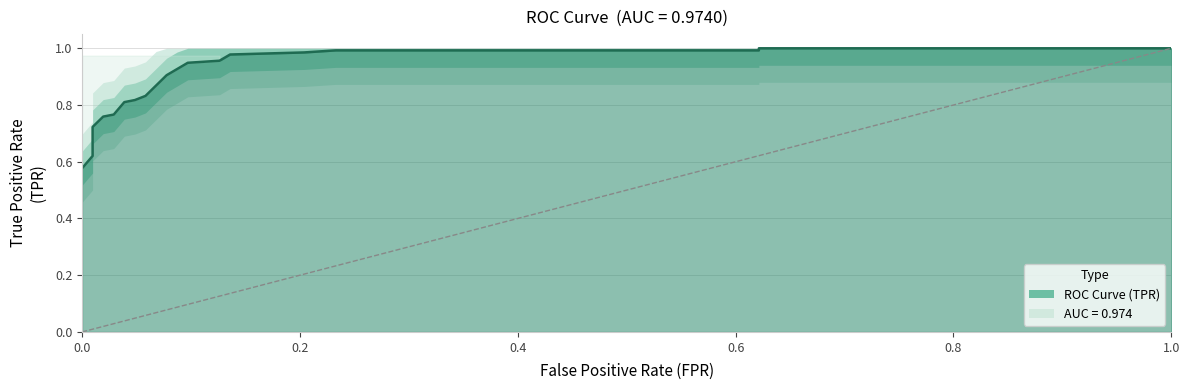

At which label is the value closest to 0?

fpr